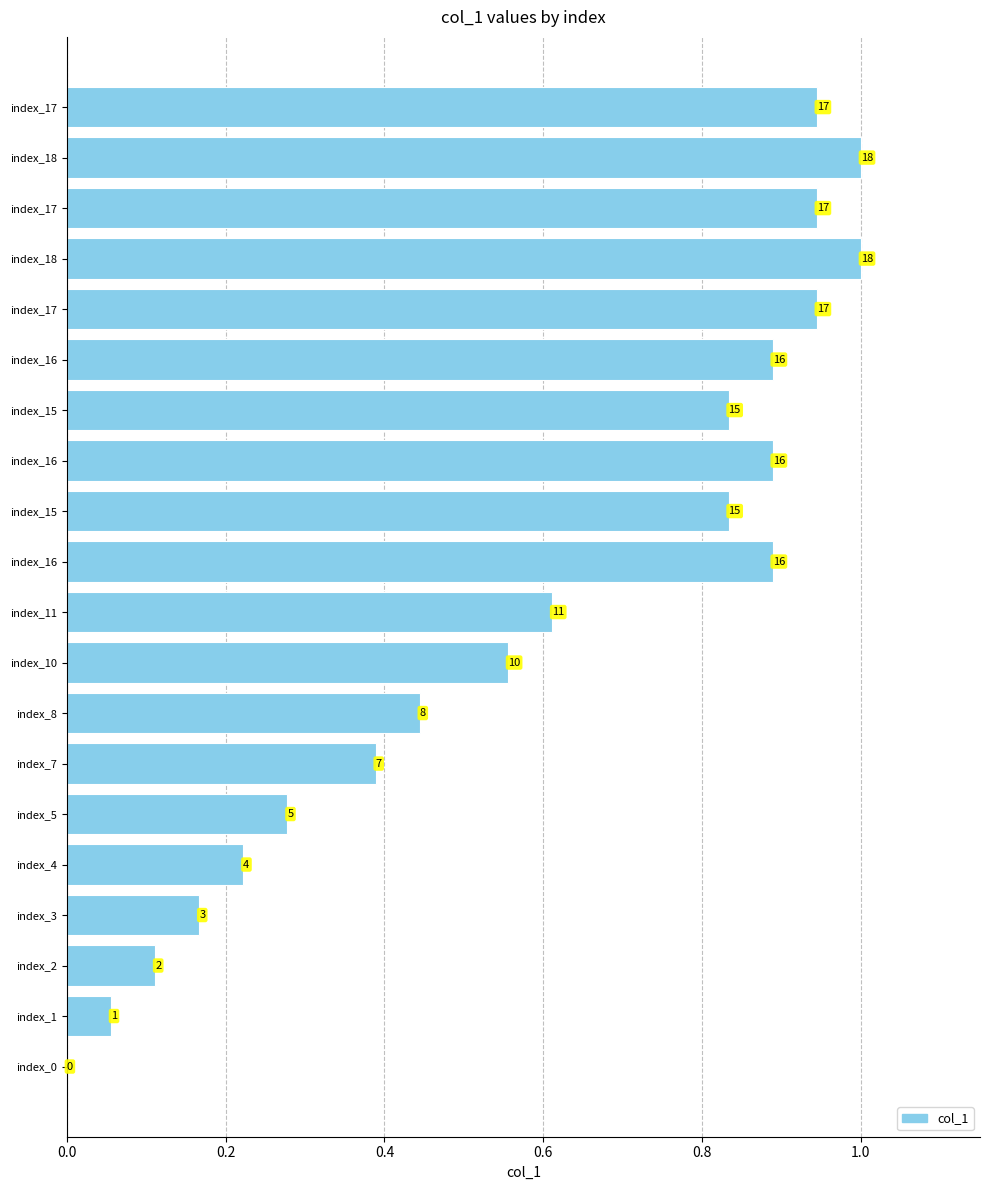

Are the bars horizontal?

Yes